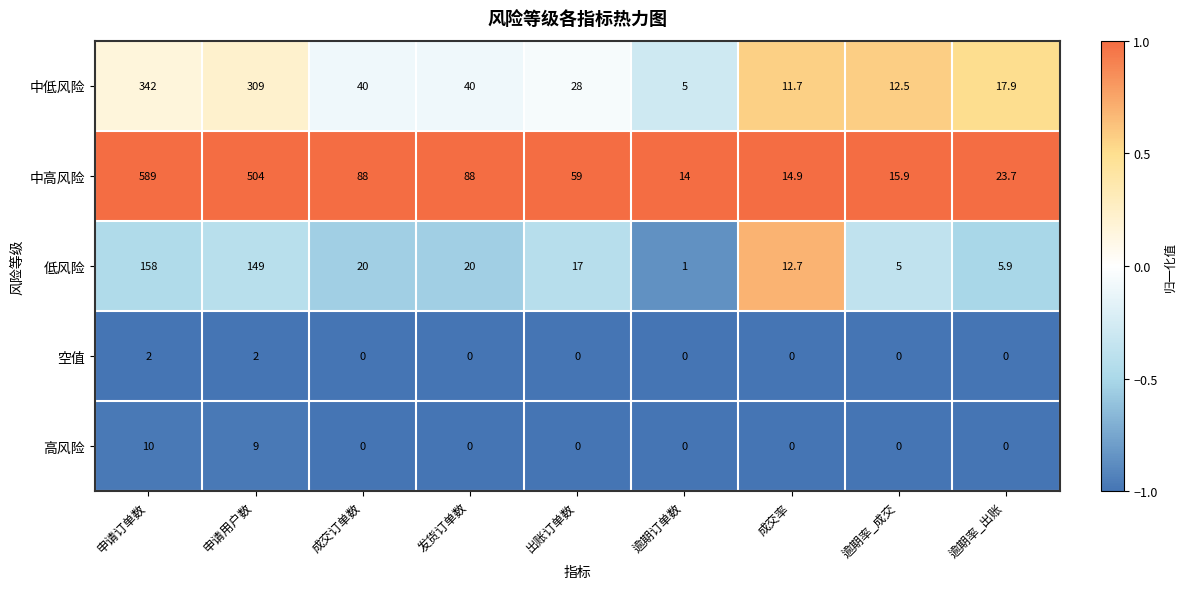

Which category has the highest value across all series?

申请订单数